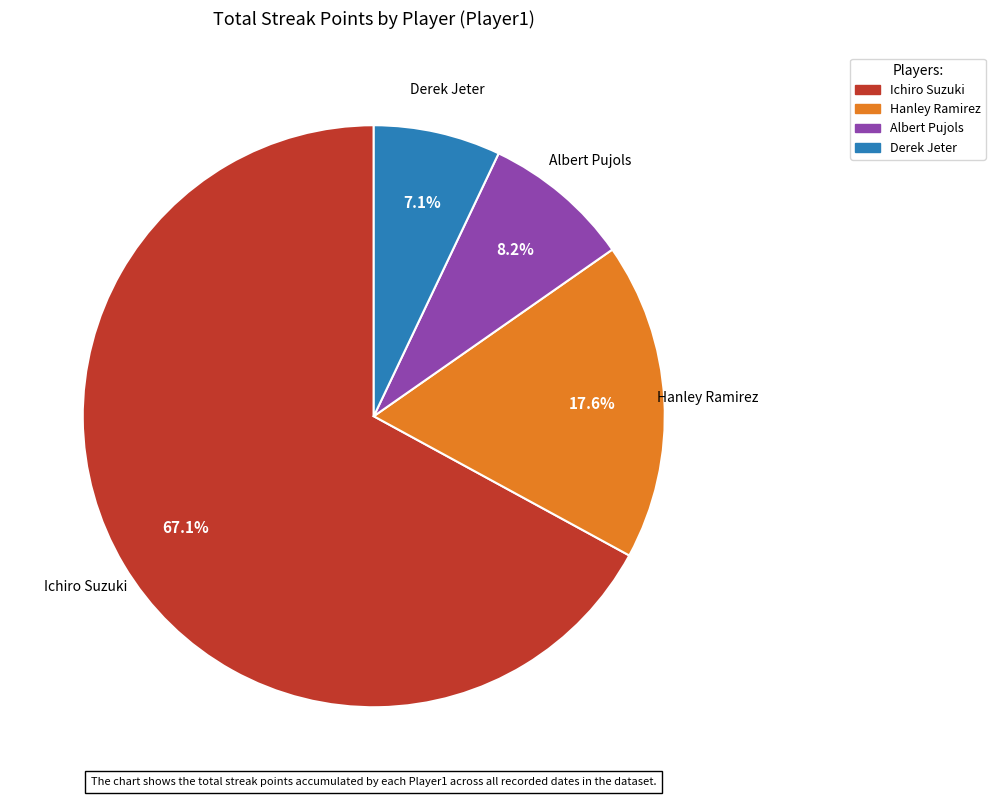

Rank the categories by value from highest to lowest.

Ichiro Suzuki, Hanley Ramirez, Albert Pujols, Derek Jeter